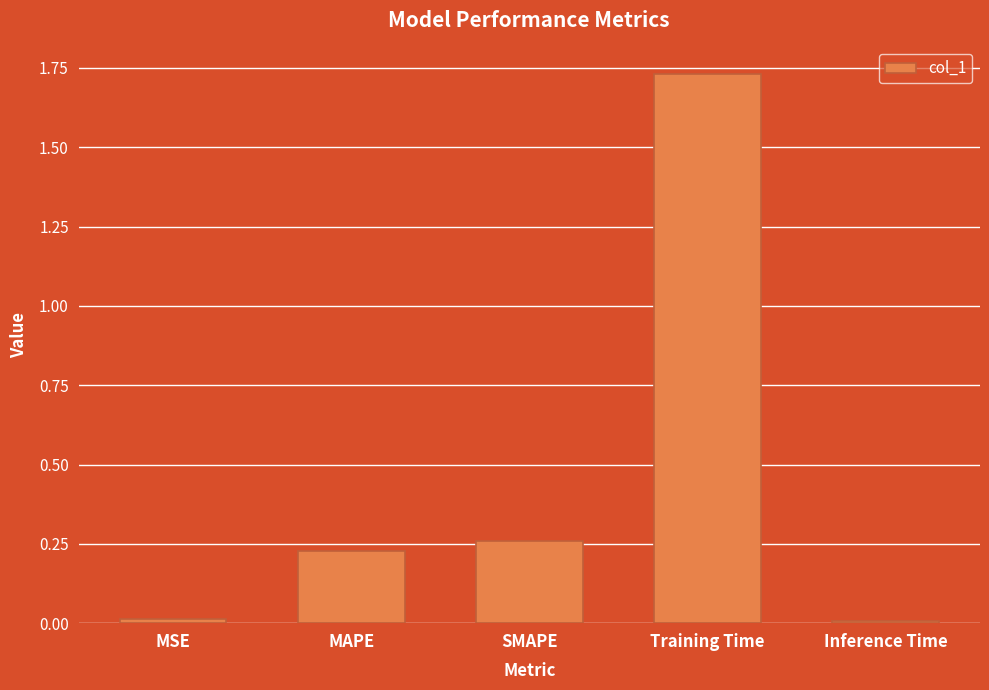

What is the change in value from SMAPE to Training Time?

+1.5